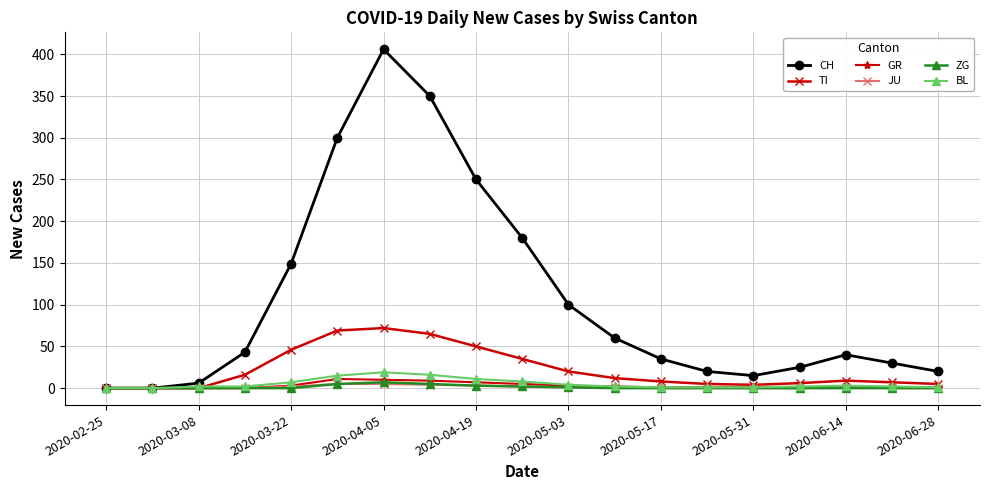

How many lines are shown in the chart?

6